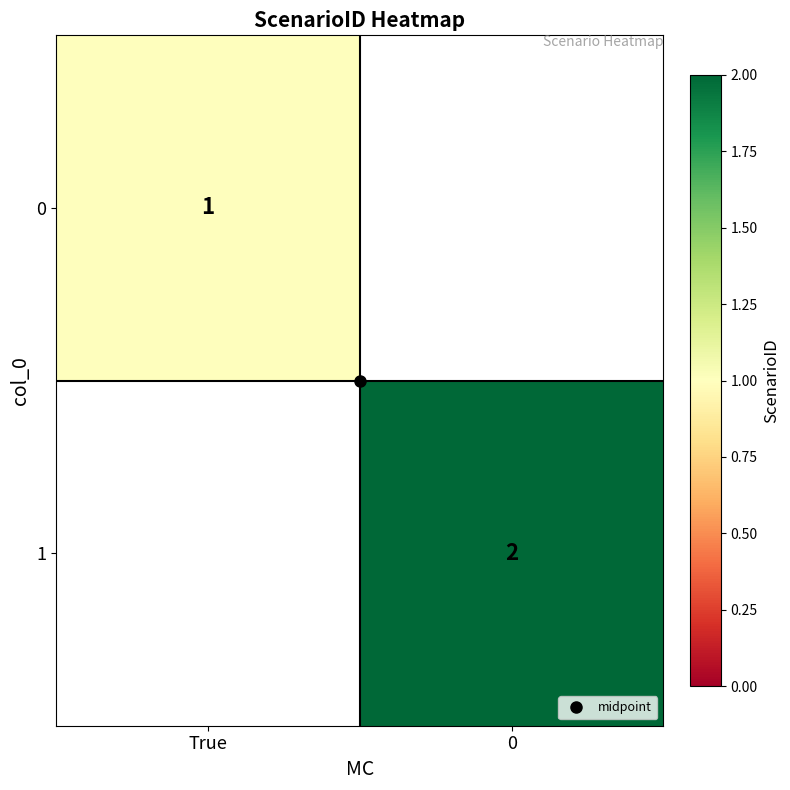

At which label does 0 reach its minimum?

True